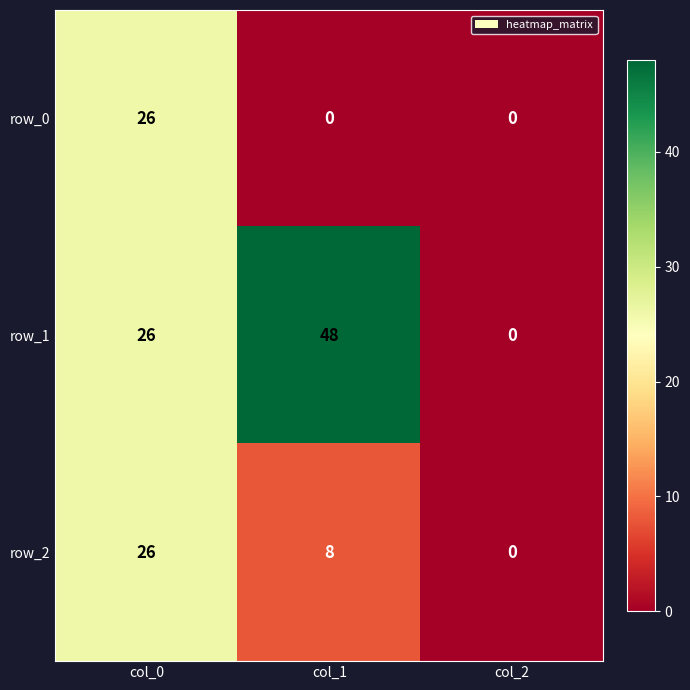

Rank the categories by row_2 value from highest to lowest.

col_0, col_1, col_2